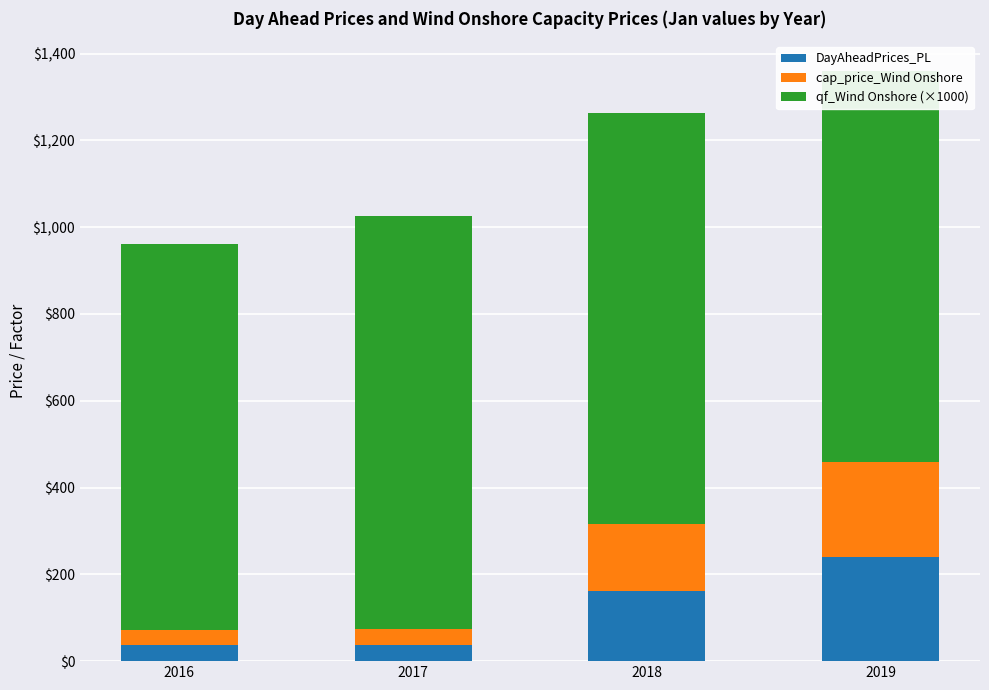

True or false: DayAheadPrices_PL has a value of 85.8 at 2019.

False